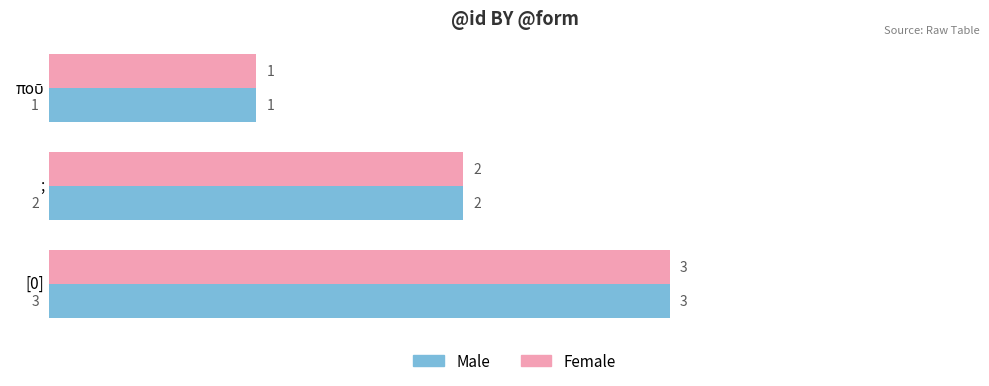

The value of Male at ; is 2. True or false?

True